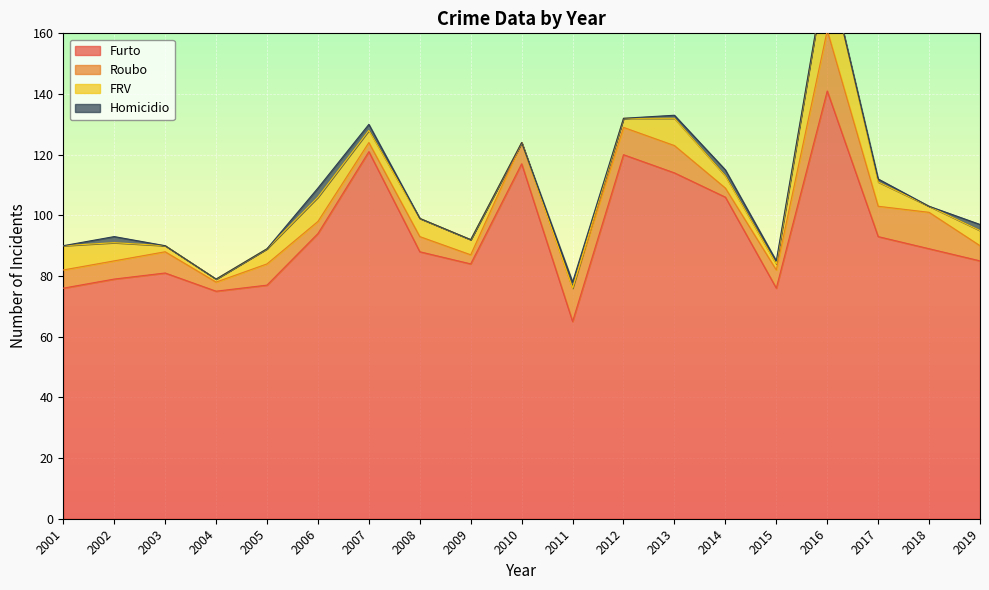

Reading left to right, transcribe all the data shown in this chart.

Furto: 2001=76	2002=79	2003=81	2004=75	2005=77	2006=94	2007=121	2008=88	2009=84	2010=117	2011=65	2012=120	2013=114	2014=106	2015=76	2016=141	2017=93	2018=89	2019=85
Roubo: 2001=6	2002=6	2003=7	2004=3	2005=7	2006=4	2007=3	2008=5	2009=3	2010=7	2011=11	2012=9	2013=9	2014=3	2015=6	2016=20	2017=10	2018=12	2019=5
FRV: 2001=8	2002=6	2003=2	2004=1	2005=5	2006=8	2007=4	2008=6	2009=5	2010=0	2011=0	2012=3	2013=9	2014=4	2015=2	2016=22	2017=8	2018=2	2019=5
Homicidio: 2001=0	2002=2	2003=0	2004=0	2005=0	2006=3	2007=2	2008=0	2009=0	2010=0	2011=2	2012=0	2013=1	2014=2	2015=1	2016=0	2017=1	2018=0	2019=2